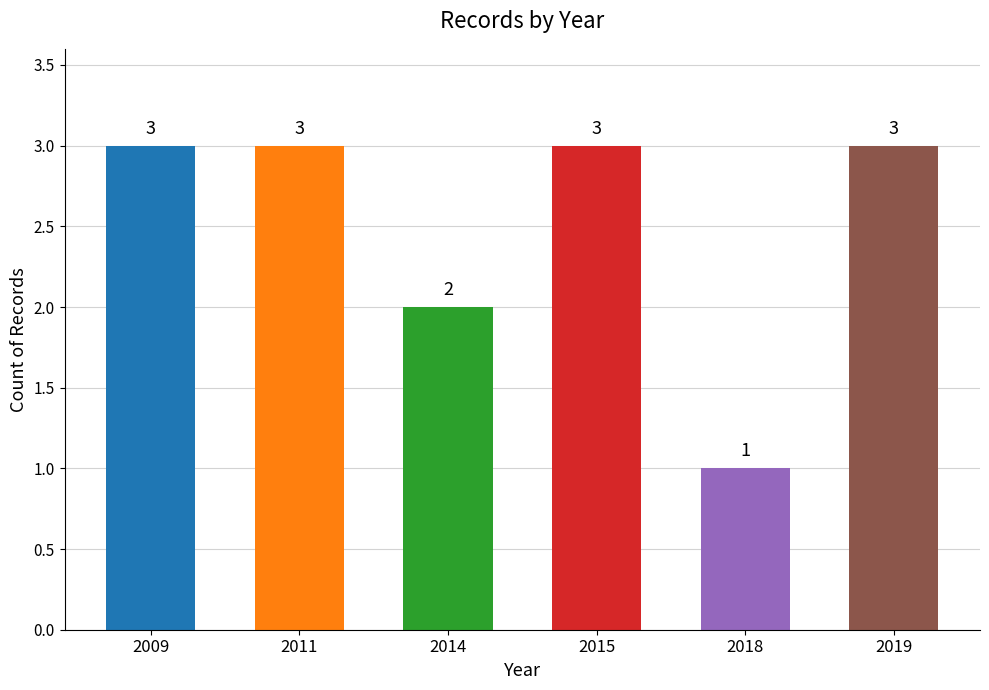

What is the value of the 1st bar from the left?

3